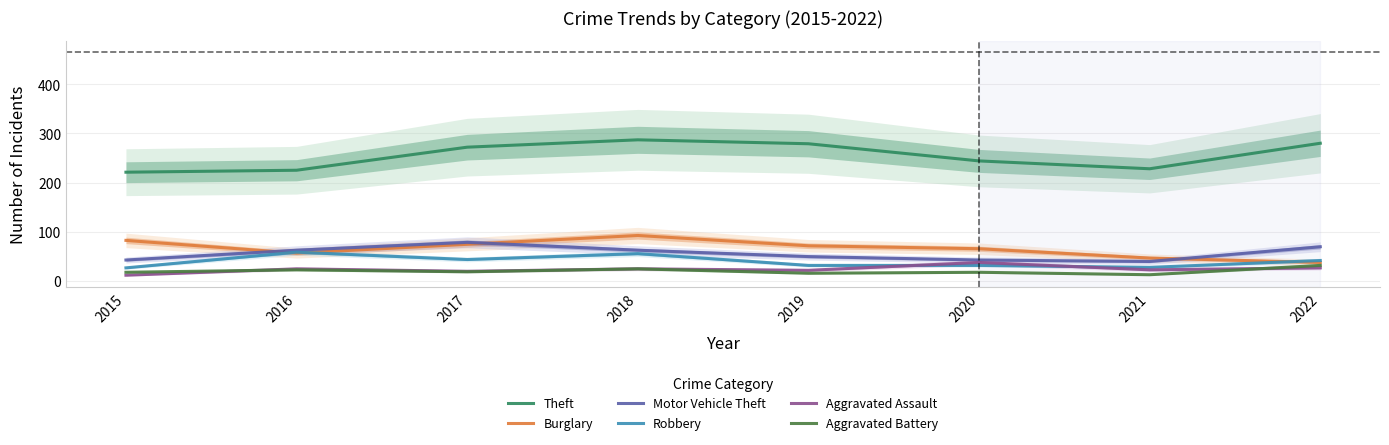

How many lines are shown in the chart?

6